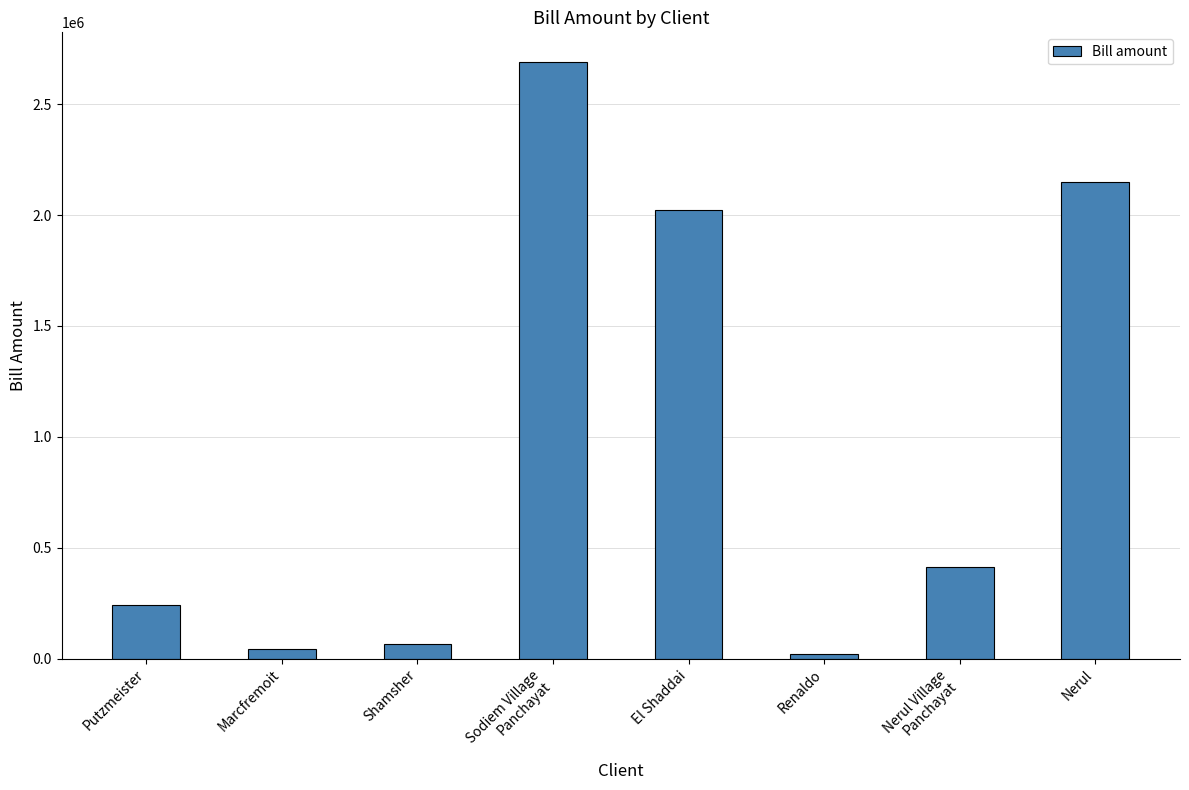

Which label corresponds to the largest value in the chart?

Sodiem Village
Panchayat